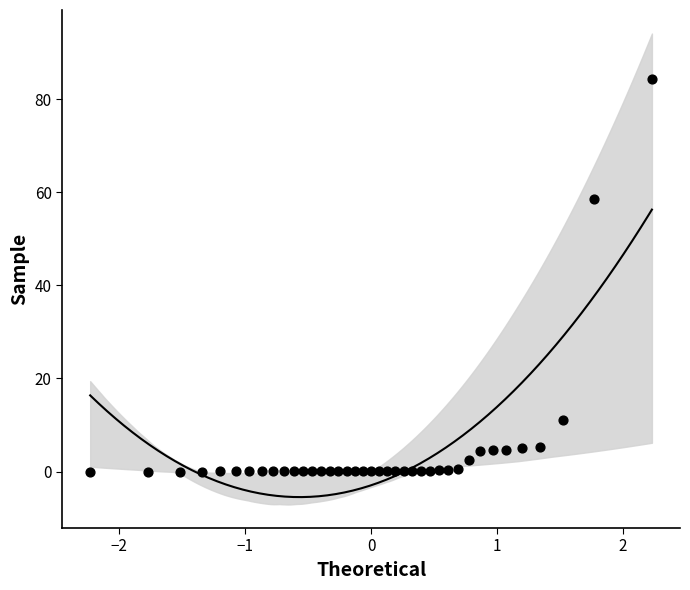

What is the range of Y values (max minus min)?

84.4